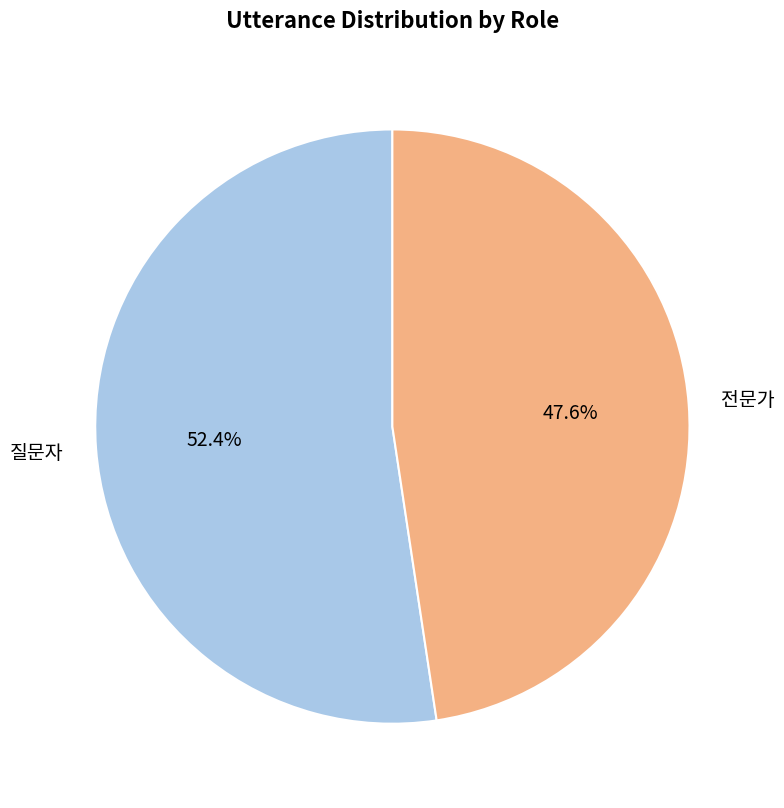

What is the ratio of the value at 질문자 to the value at 전문가?

1.1